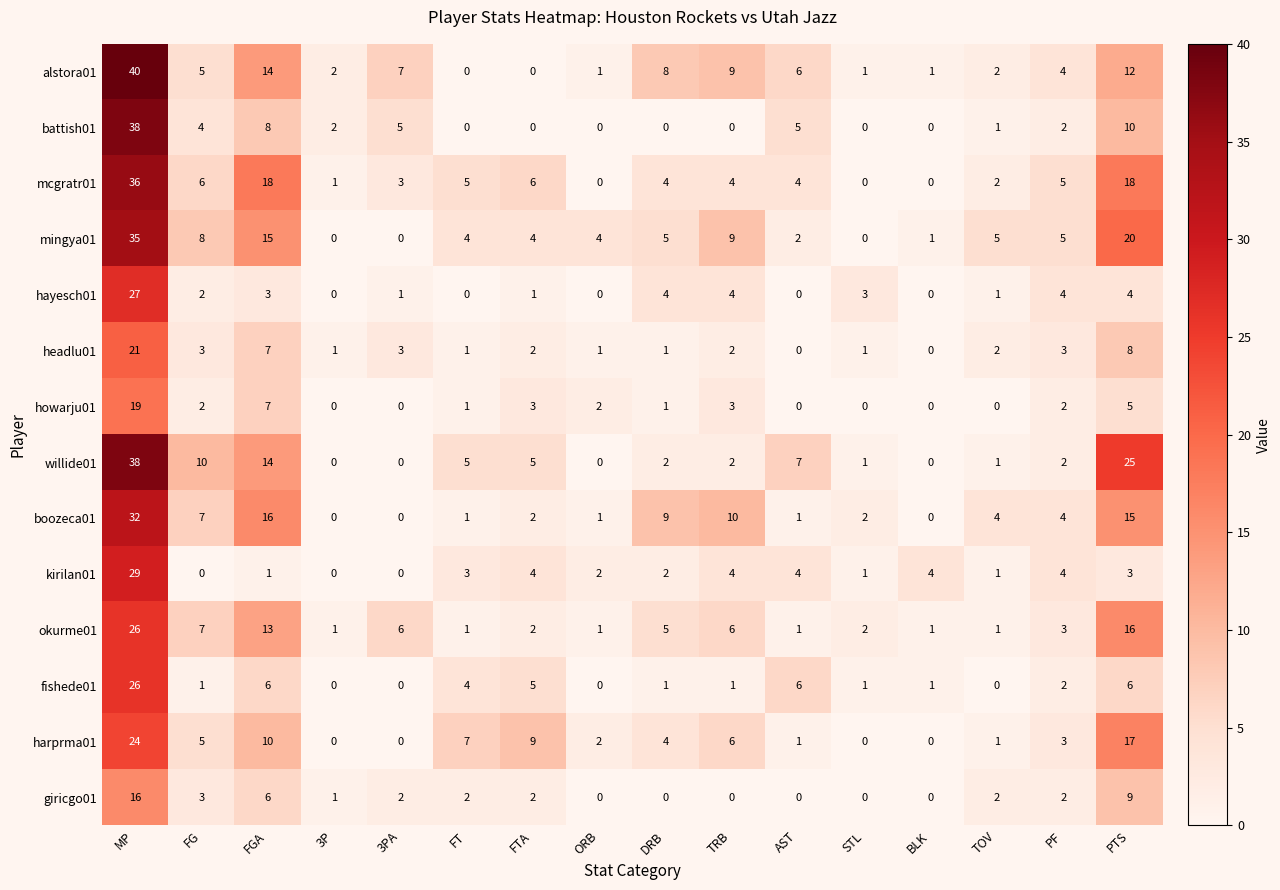

Which series has the largest total across all categories?

mingya01